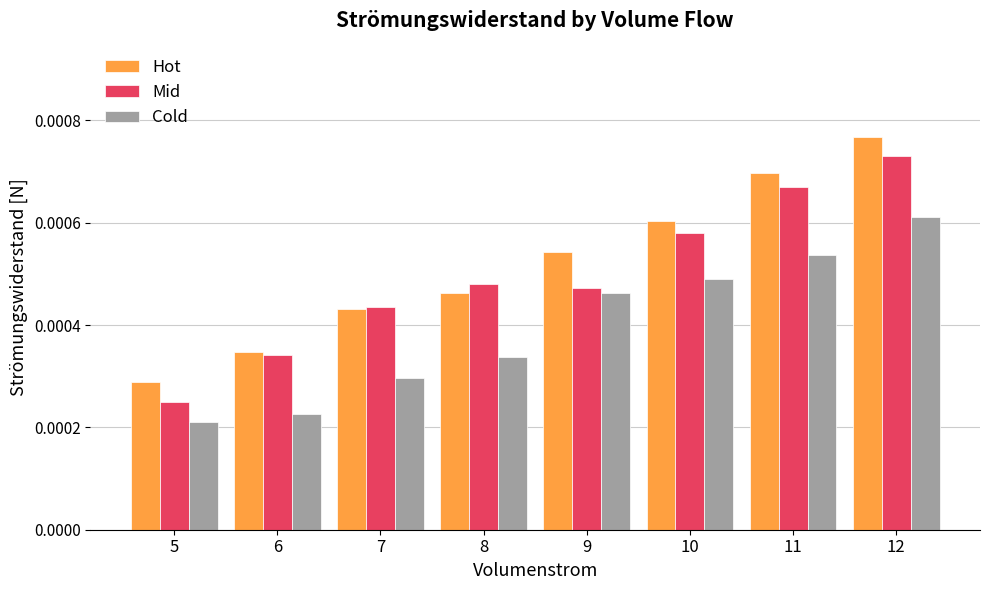

Is the value of Mid at 8 greater than the value of Hot at 6?

Yes